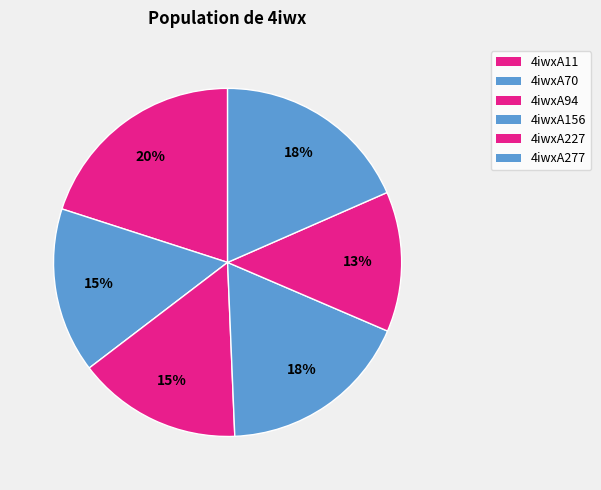

How many slices are in this pie chart?

6